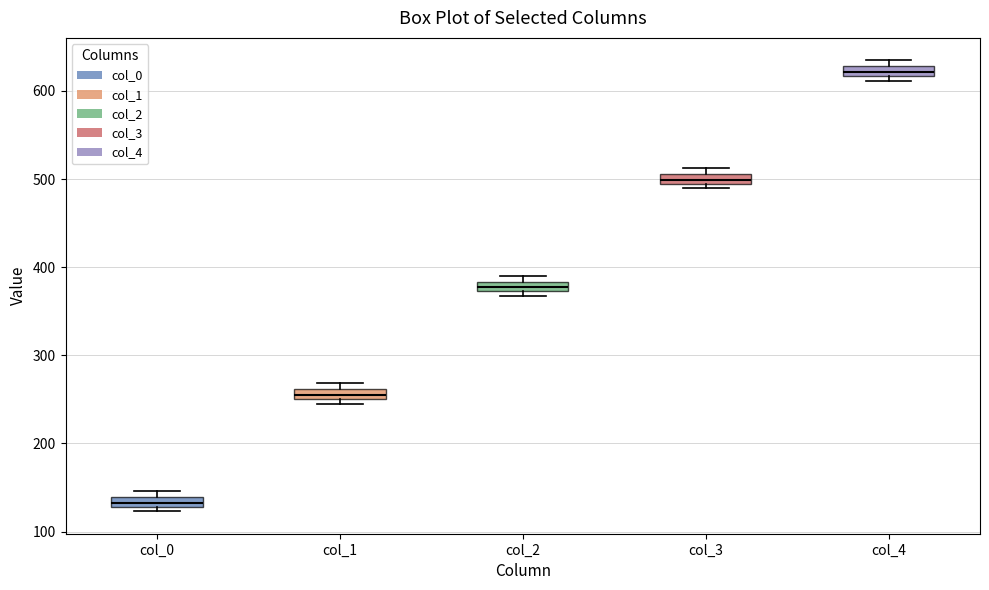

Where is the upper edge of the box for col_4 on the y-axis? The values are not printed on the chart, so give them approximately, as read against the axis.

630